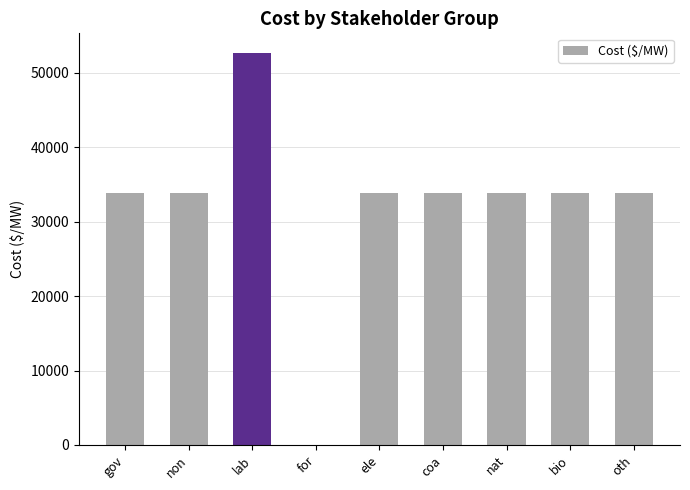

What is the sum of all values?

289282.0